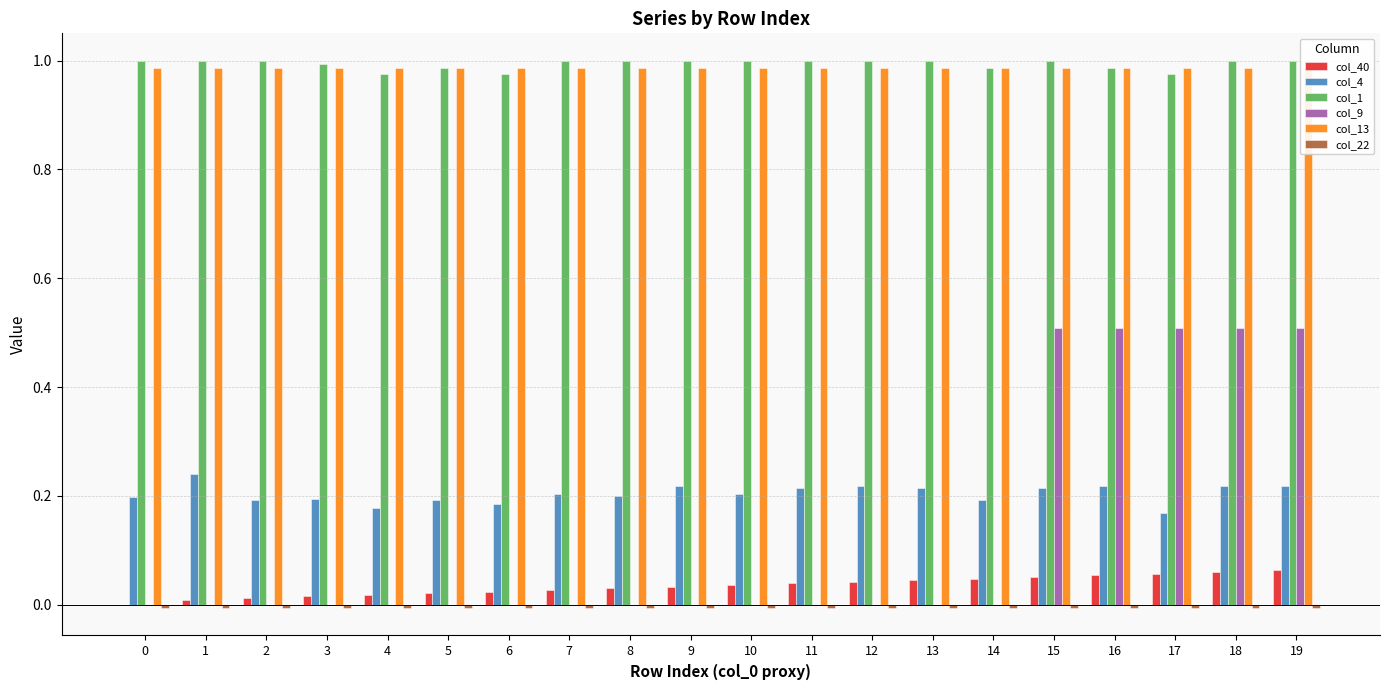

Which has a higher value, 3 or 13?

13